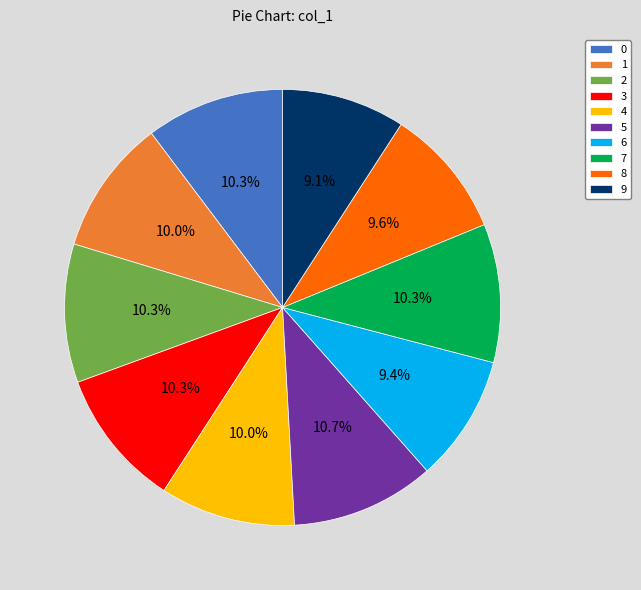

How much of the chart is everything except 4?

90.0%